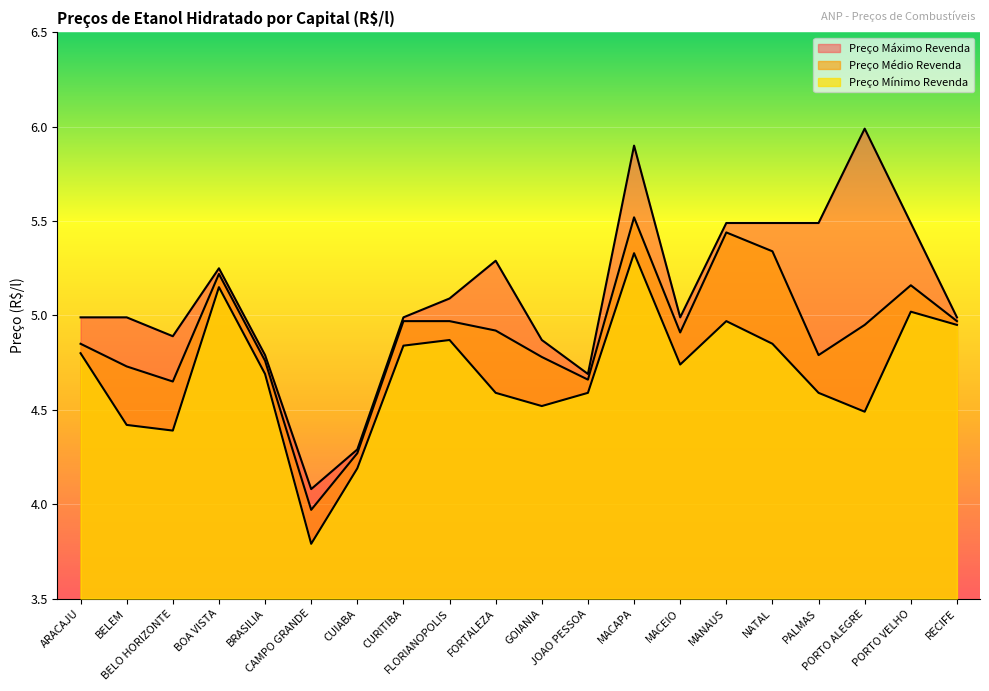

What are all the series names shown in the legend?

Preço Médio Revenda, Preço Mínimo Revenda, Preço Máximo Revenda